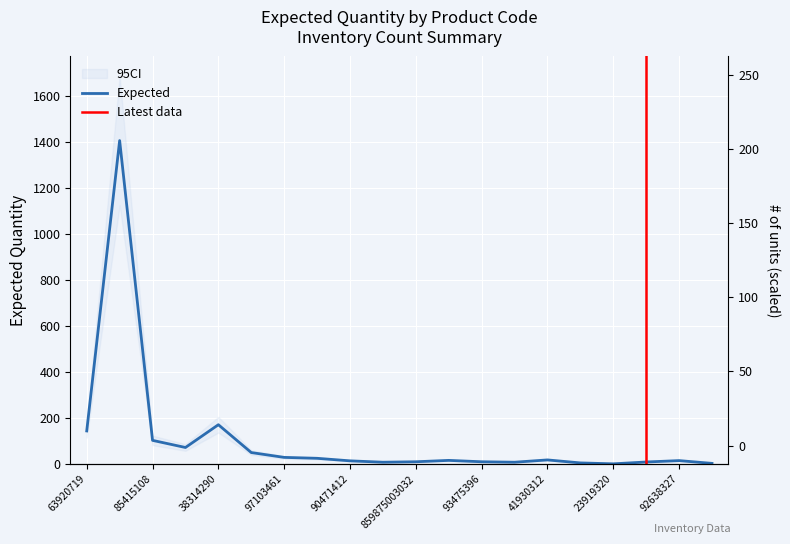

Reading left to right, list all the values displayed in this chart.

63920719=144	72782608=1406	85415108=103	31261512=72	38314290=171	212132=50	97103461=29	72100265=25	90471412=14	53467102=8	859875003032=10	8941161008066=16	93475396=10	32703342=8	41930312=18	19243053=5	23919320=1	17628500=9	92638327=15	82490498=3